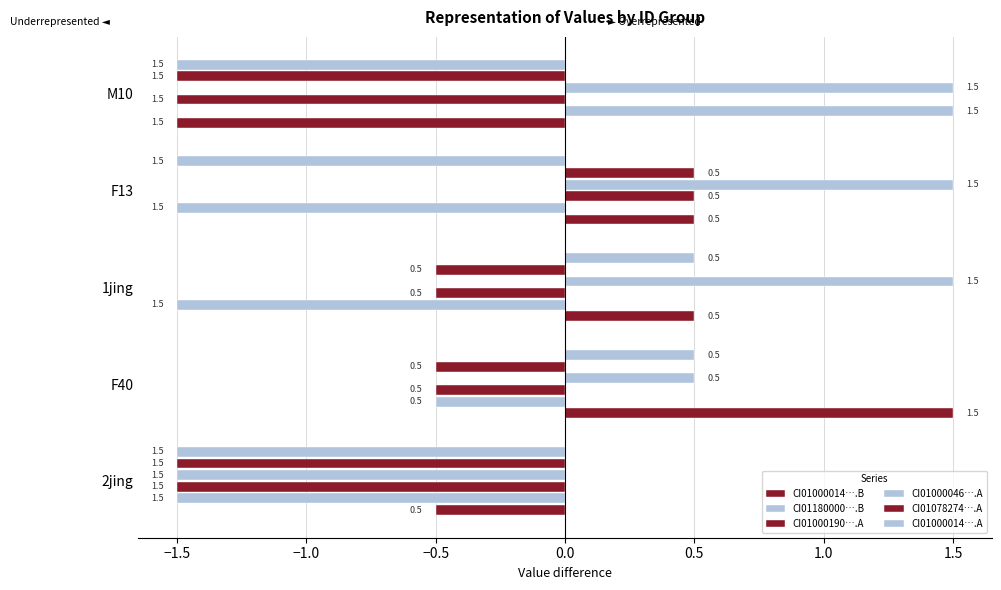

How many data points does each series have?

5